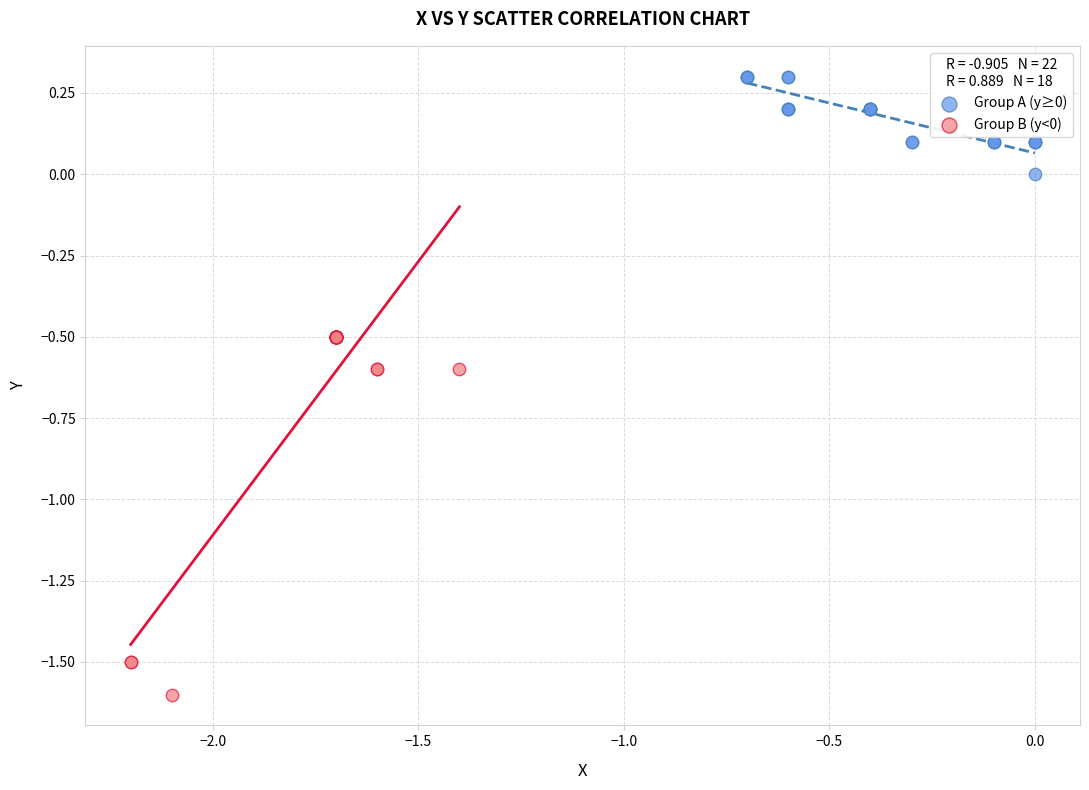

Which series has the widest spread of Y values?

Group B (y<0)